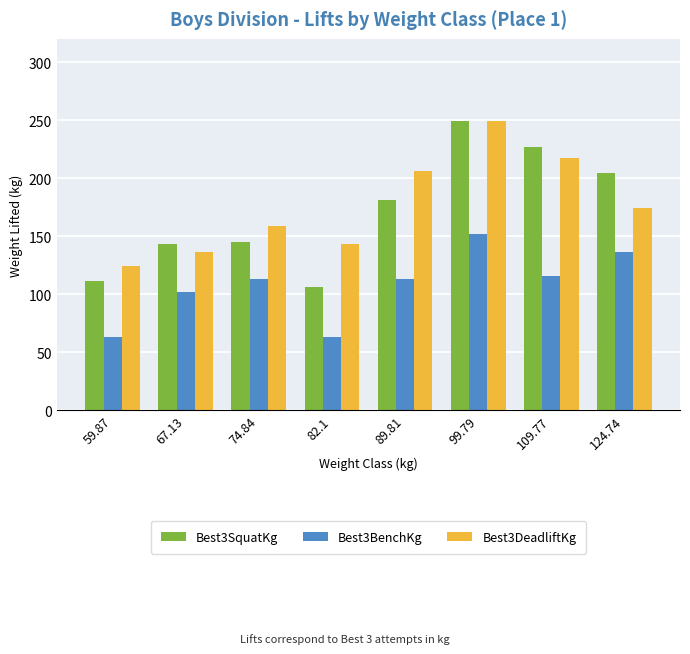

What is the difference between the second highest and minimum values in the Best3DeadliftKg series?

93.0